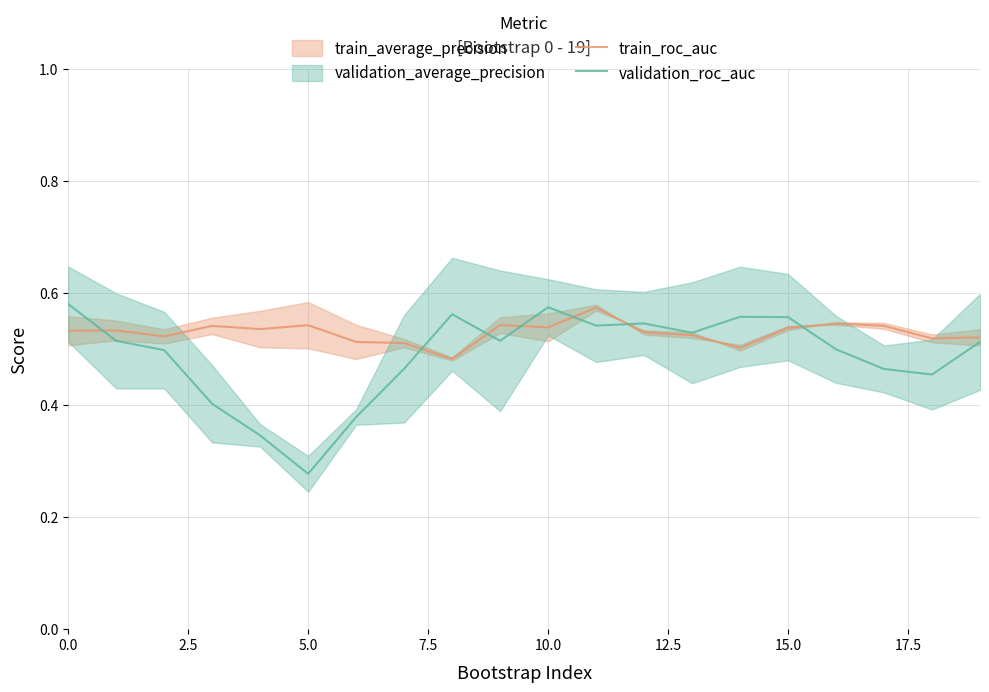

What is the sum of all train_roc_auc values?

10.6